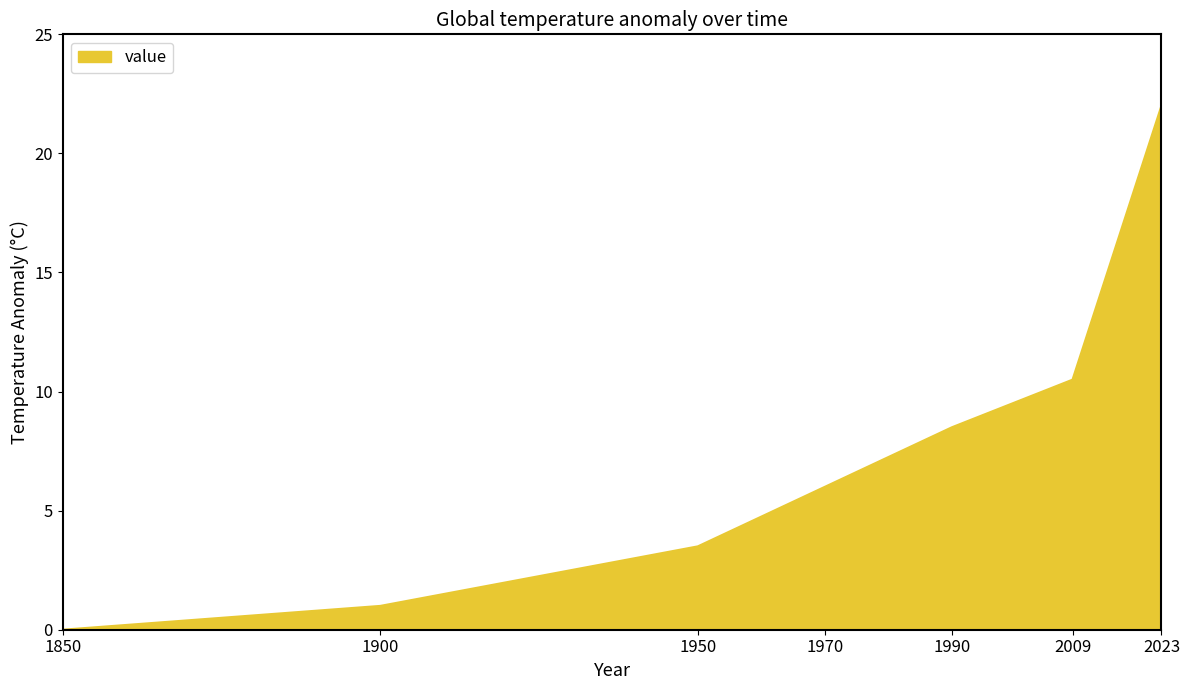

List the labels in order of value, smallest first.

1850, 1900, 1950, 1970, 1990, 2009, 2023